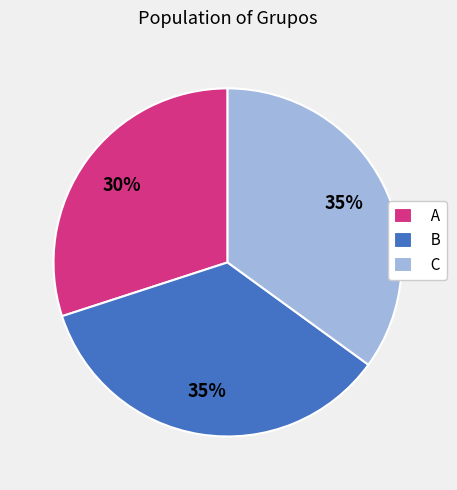

Is there a majority slice in this chart?

No